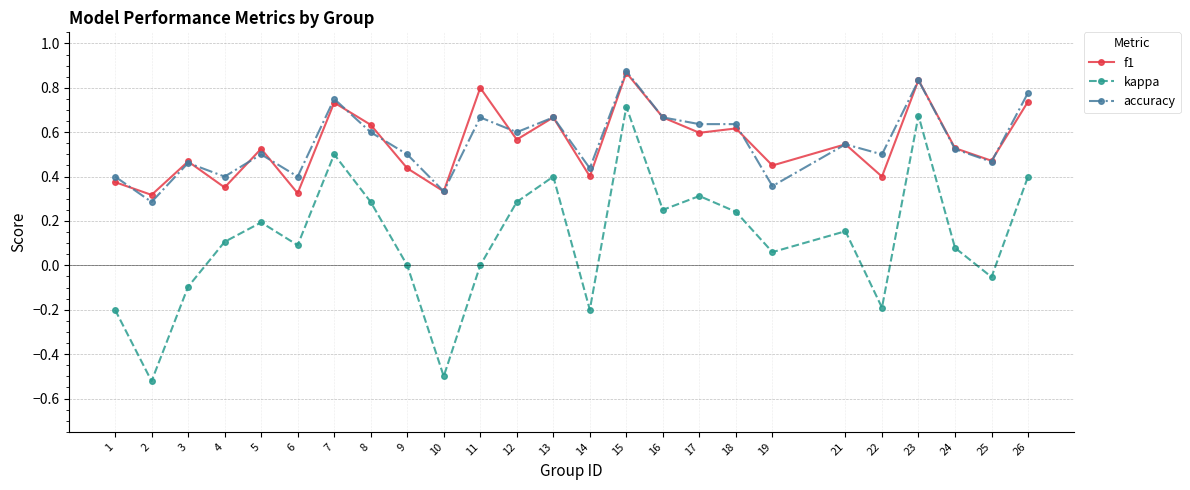

True or false: kappa has more than 0 interior local peaks.

True